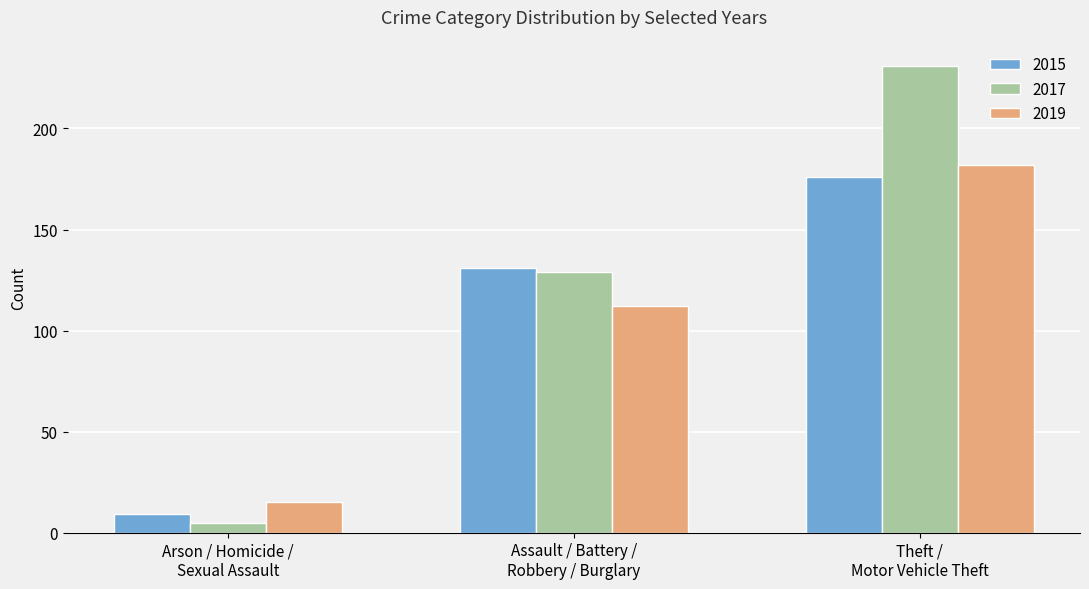

Which series has the largest range (max minus min)?

2017